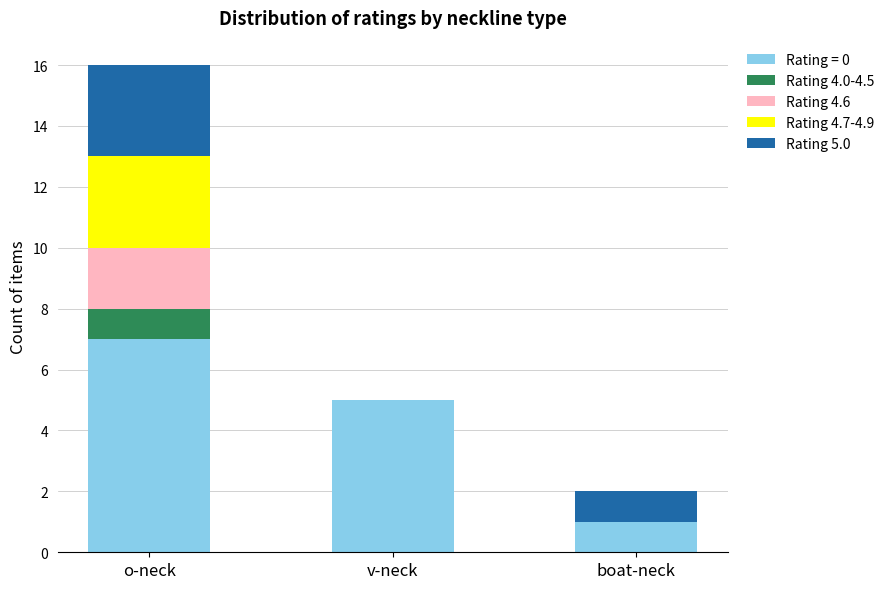

Are the bars grouped side by side (vs. stacked)?

No